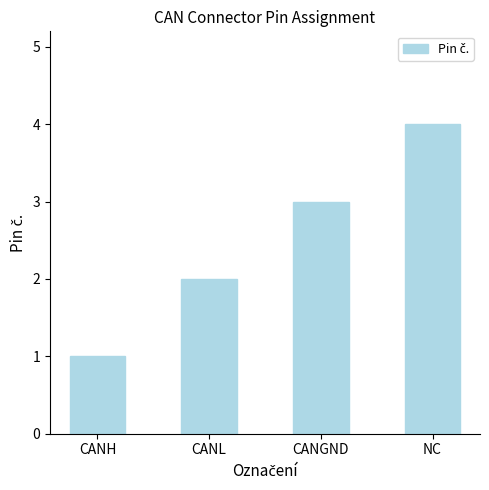

Read the value at CANH.

1